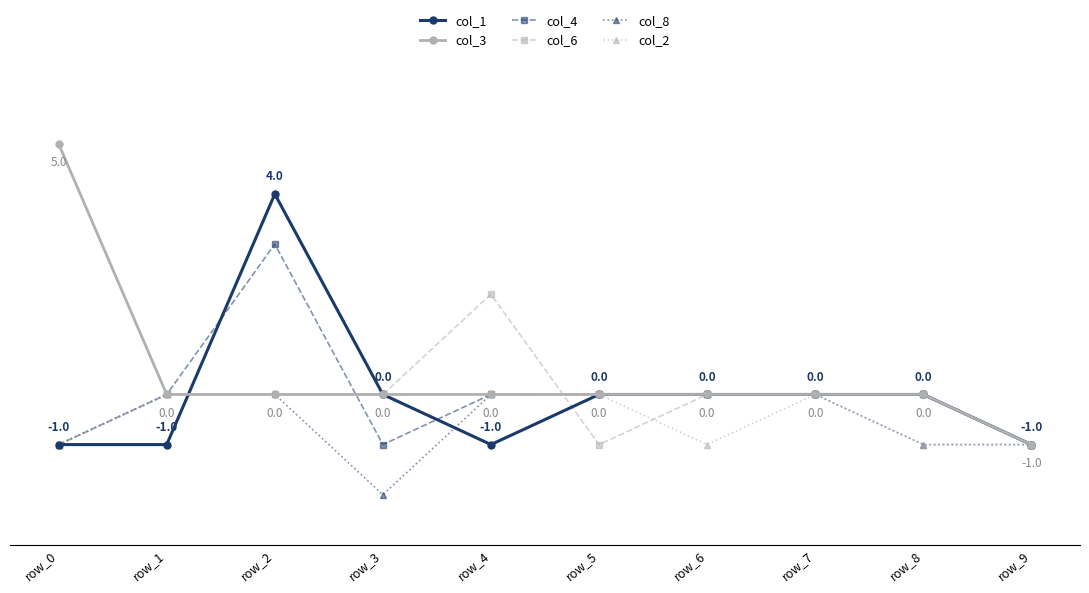

In col_4, how many points are higher than both neighbors (excluding endpoints)?

1